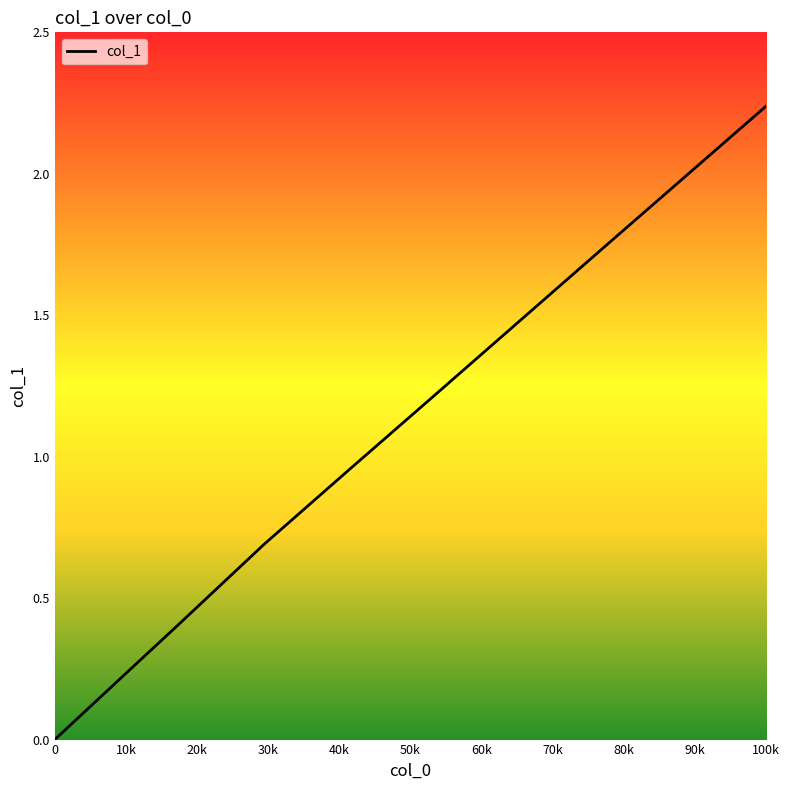

Does the chart display data point markers on the line(s)?

No